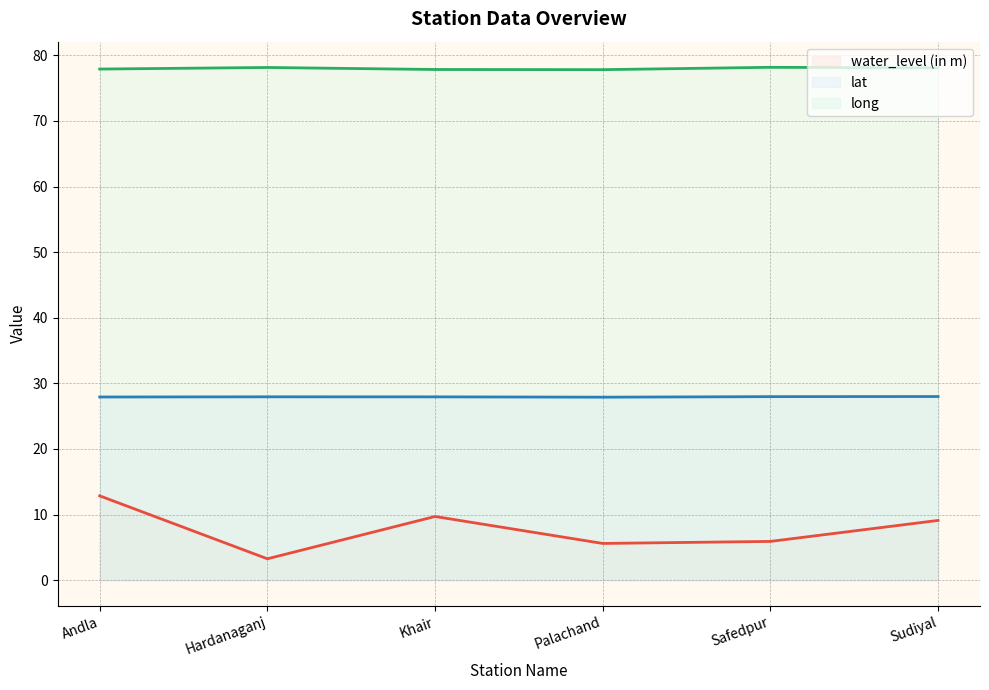

What is the difference between the highest and lowest values at Safedpur?

72.3